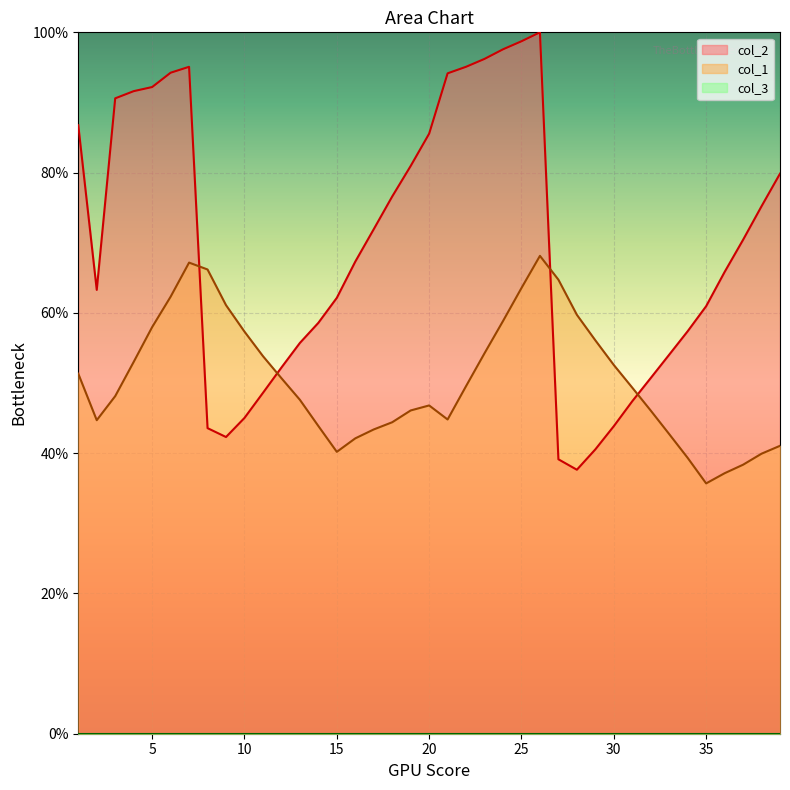

Which series has the widest spread of values?

col_2